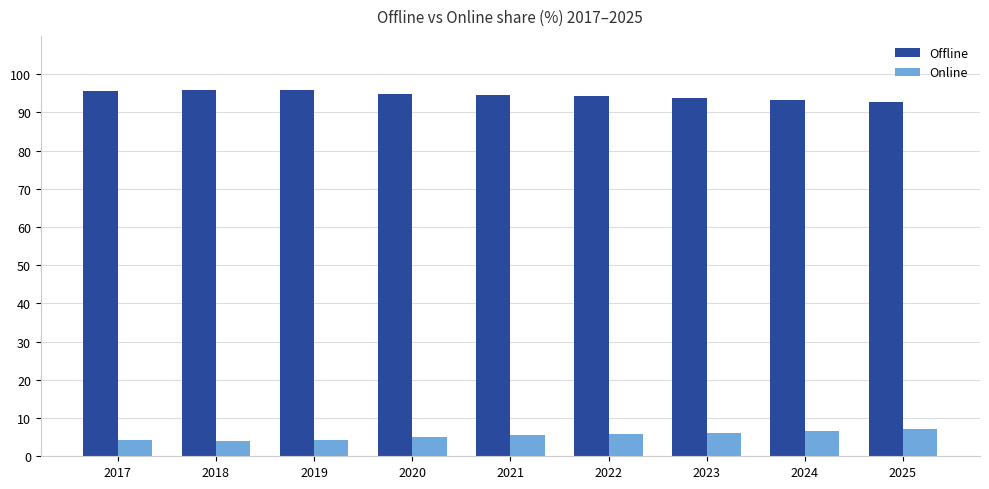

How many distinct data groups are displayed?

2